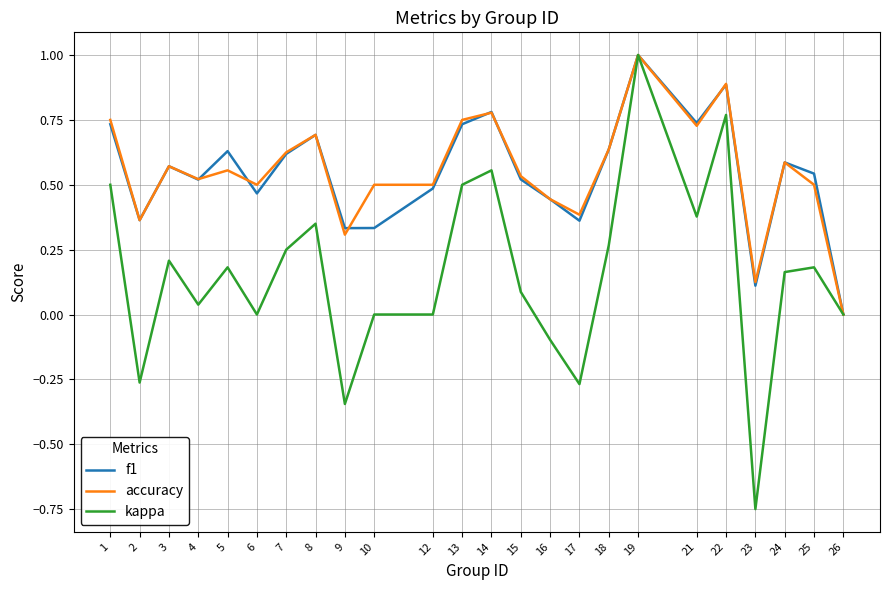

Is it true that accuracy equals 1.0 at 18?

False